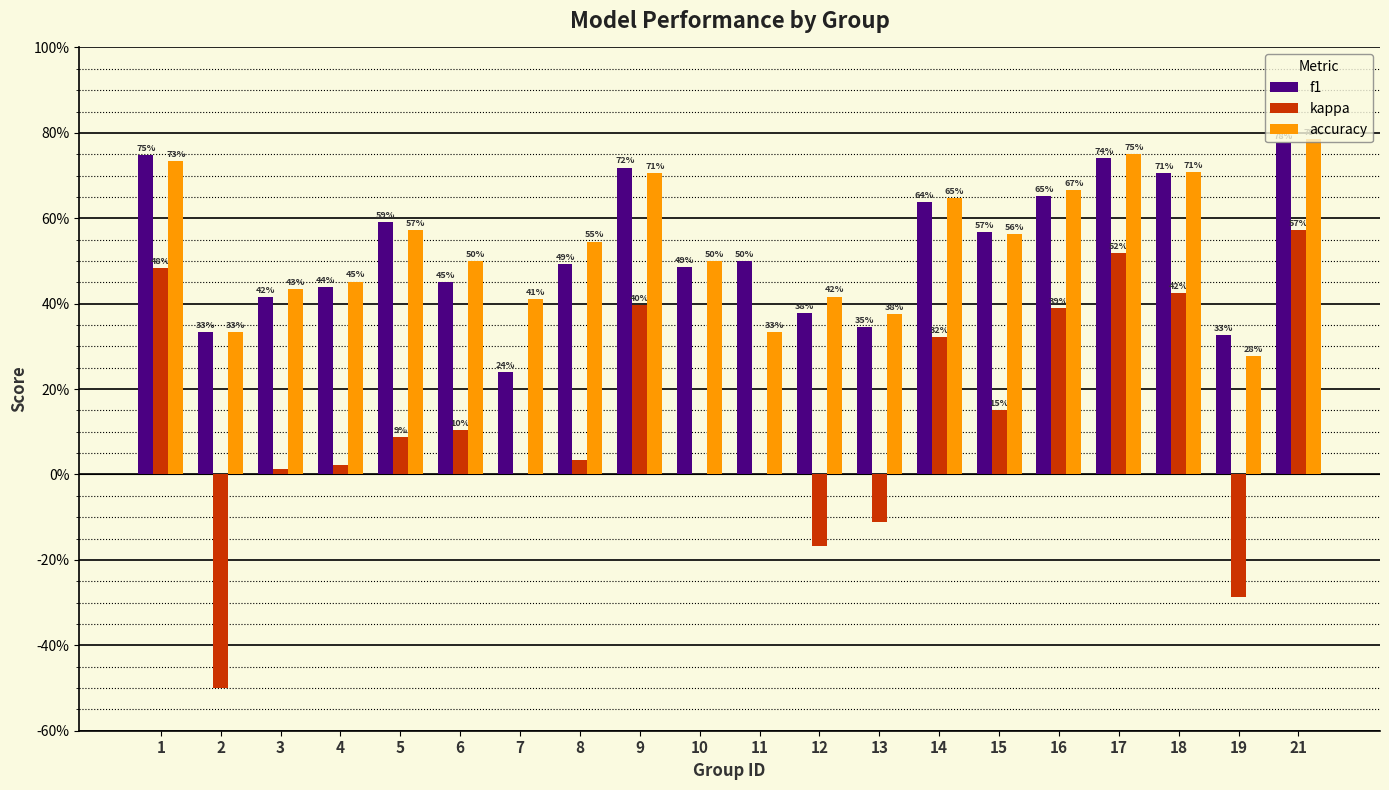

Does the chart contain stacked bars?

No